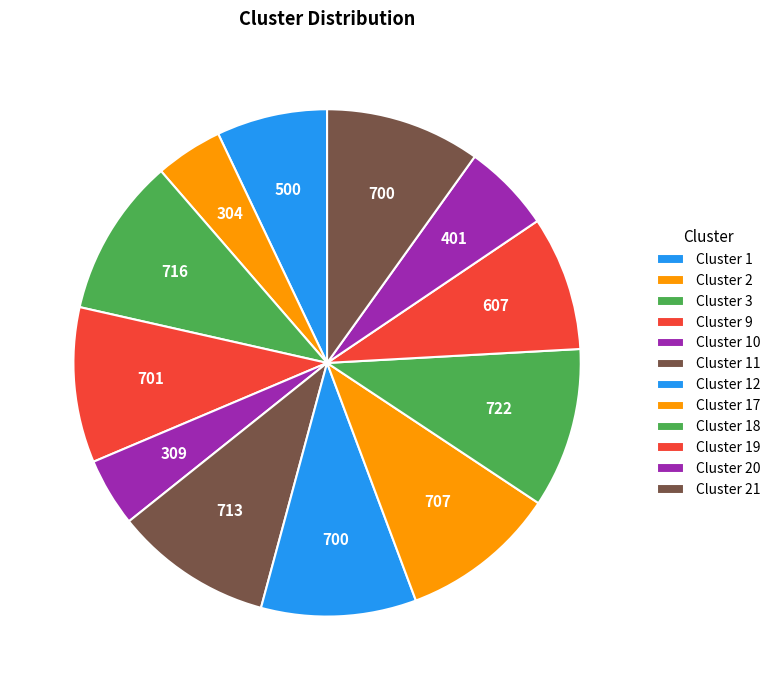

Is there a majority slice in this chart?

No